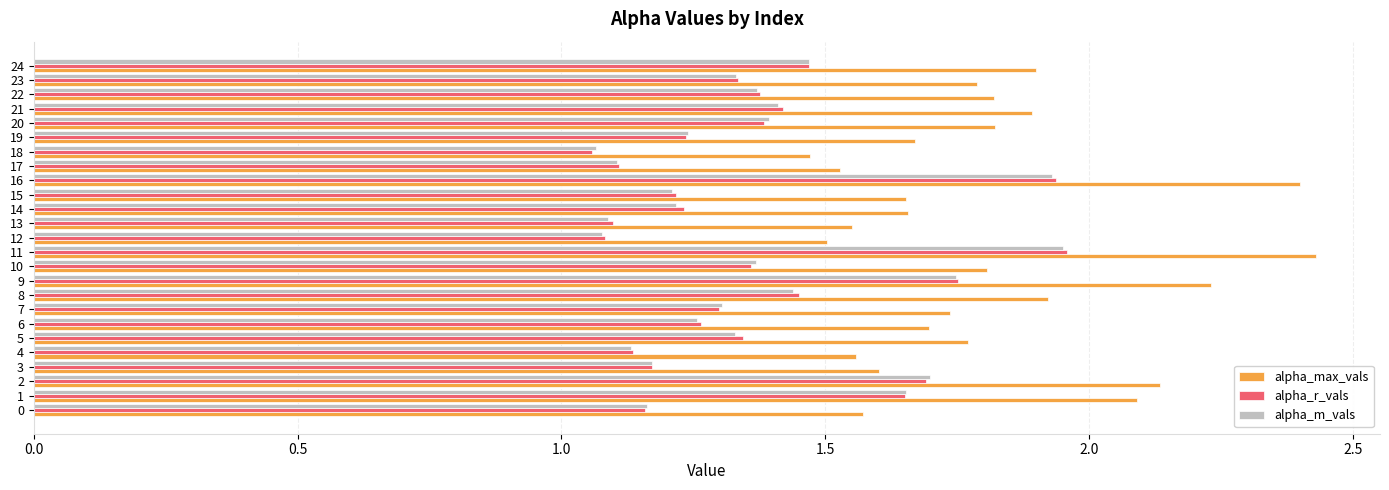

The alpha_max_vals series shows 1.9 at 24. True or false?

True